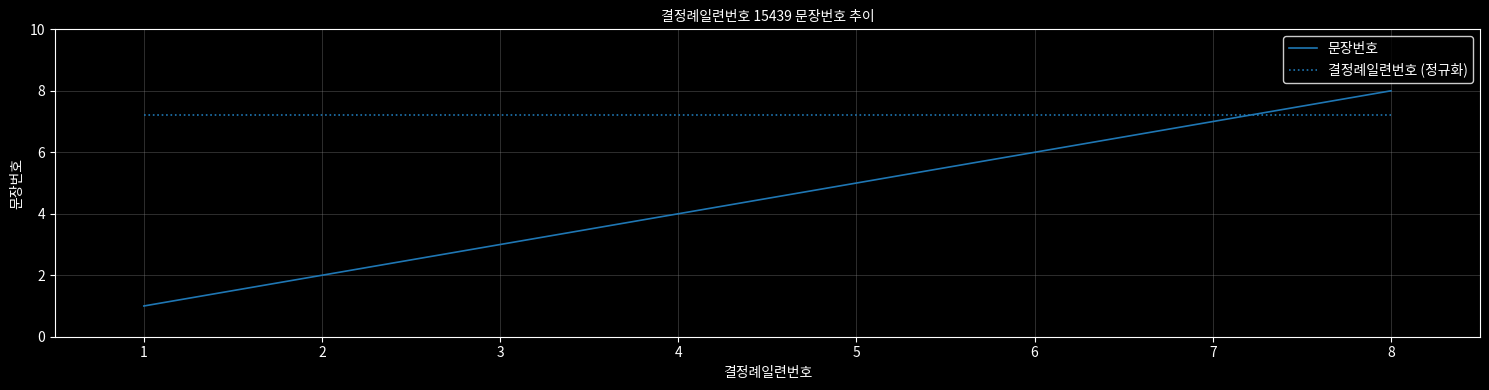

How many intersections are there between 결정례일련번호 (정규화) and 문장번호?

1